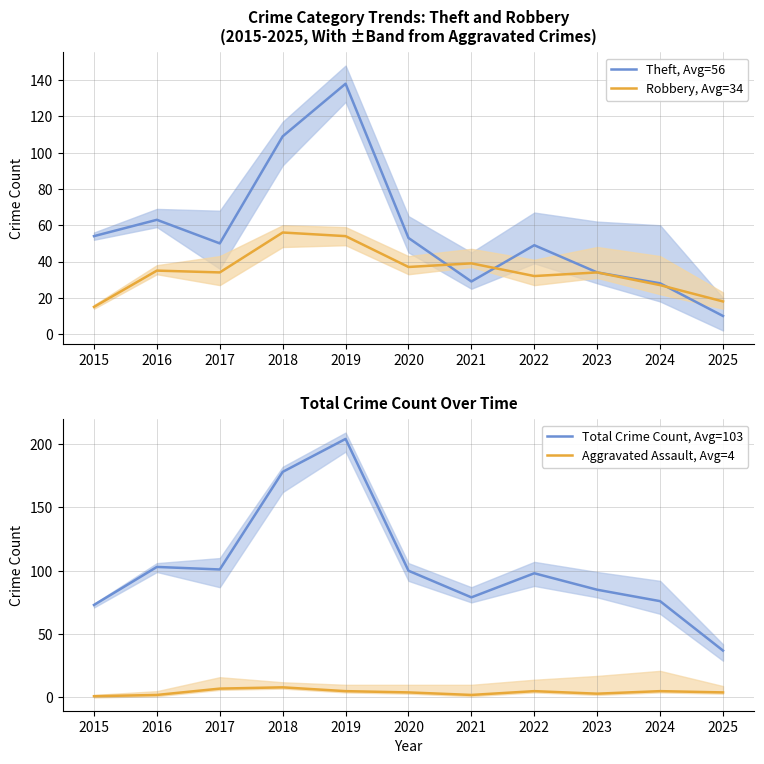

Where is Robbery, Avg=34 nearest to the value 35?

2016